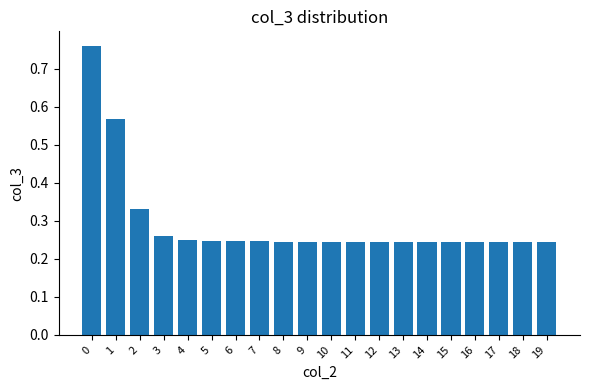

What is the sum of all values?

5.8